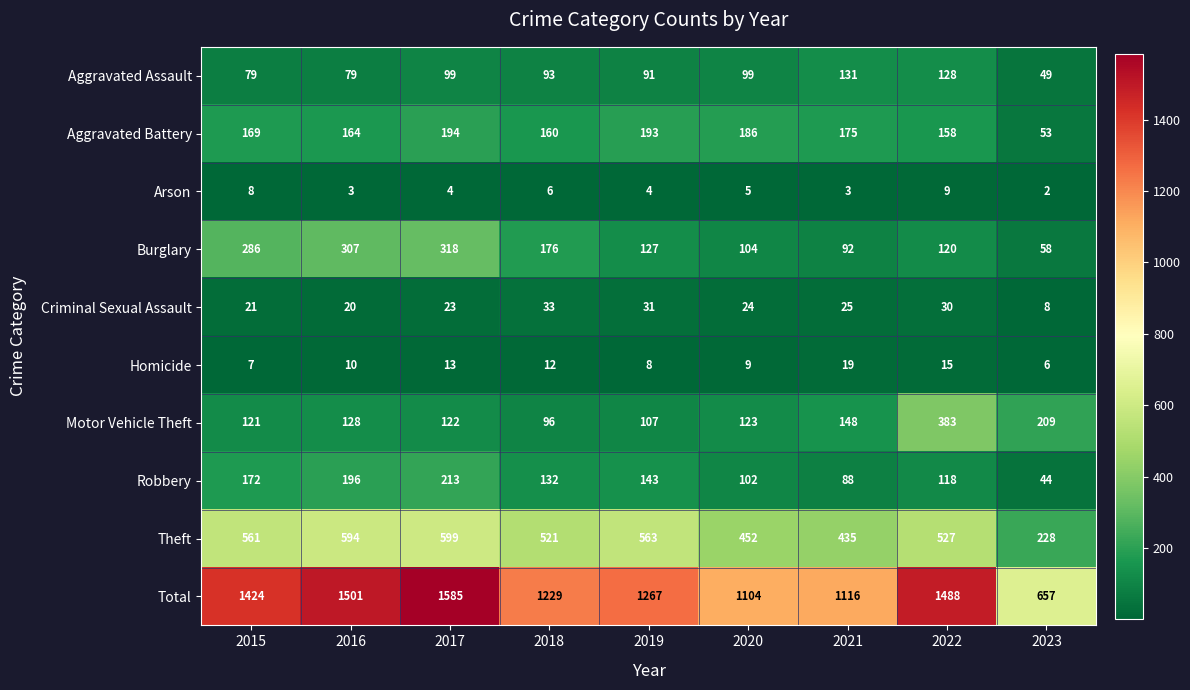

At which category is the sum across all series the highest?

2017